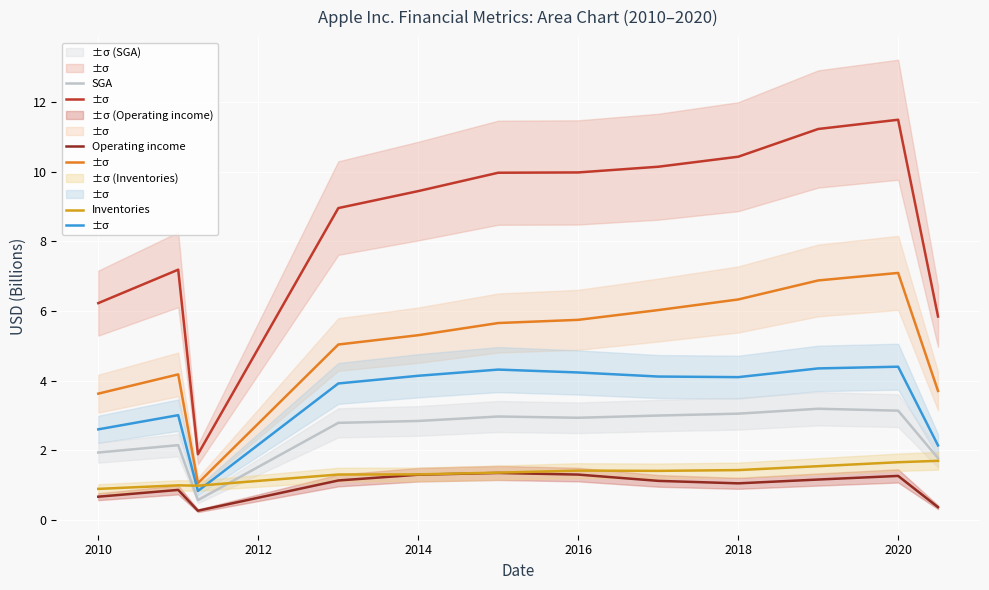

How many distinct data groups are displayed?

6